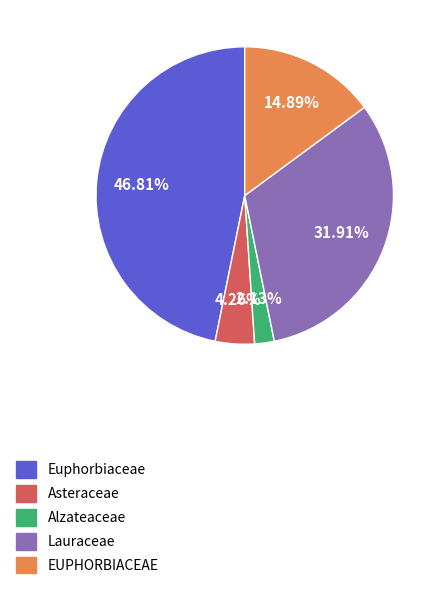

The Asteraceae slice represents 12% of the pie. True or false?

False